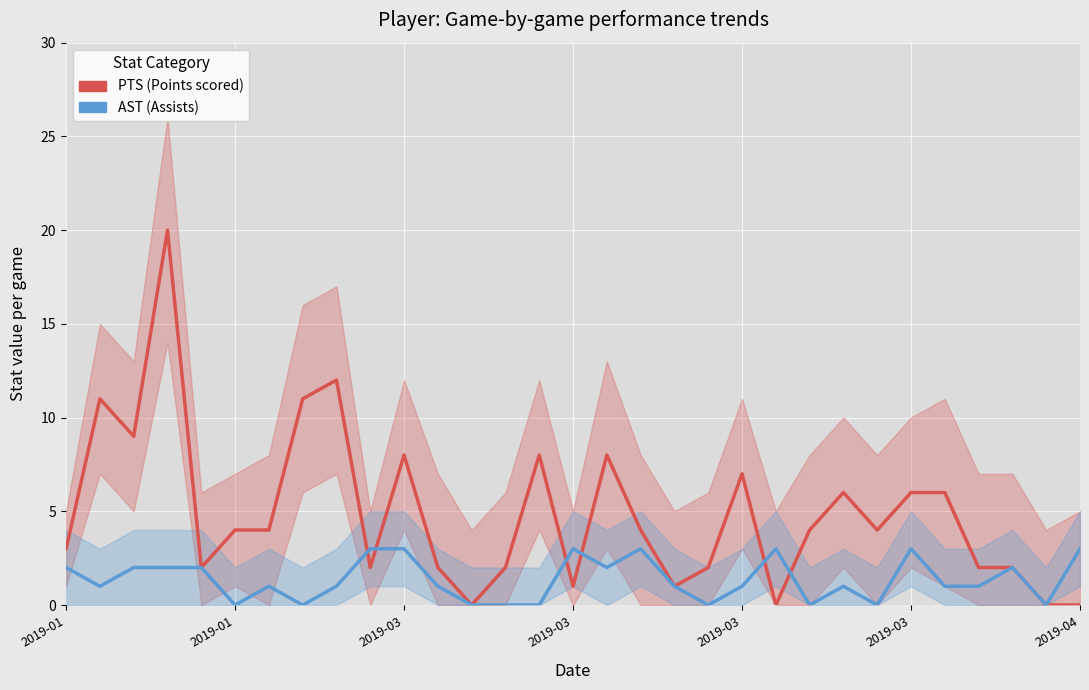

Where do PTS (Points scored) and AST (Assists) first cross each other?

8 and 9